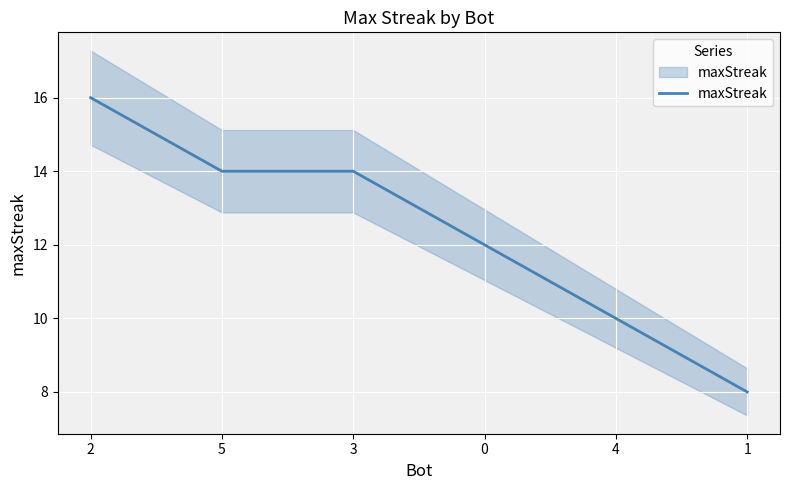

How many values are between 10 and 14?

4